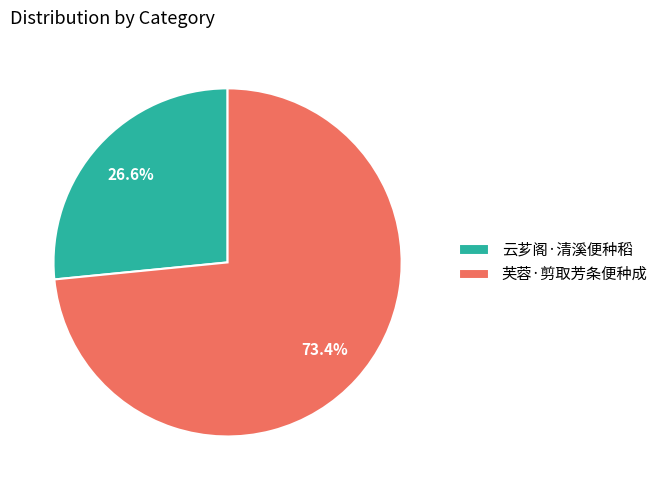

What is the smallest slice in the pie chart?

云芗阁·清溪便种稻